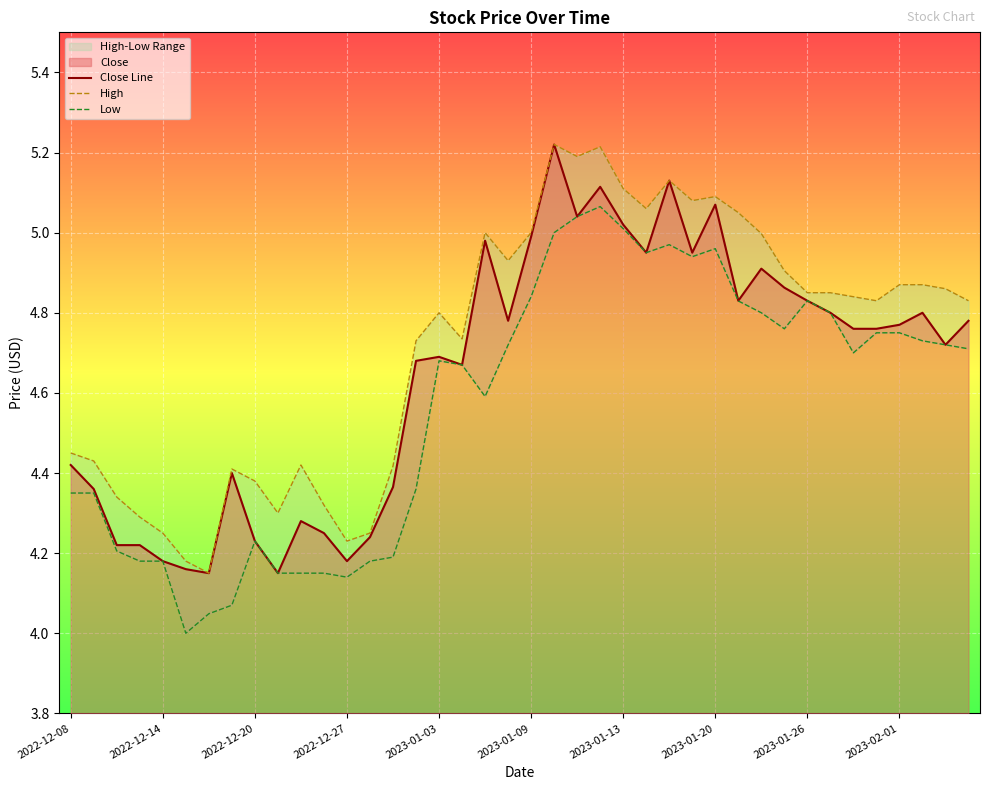

Count the number of categories in the chart.

40